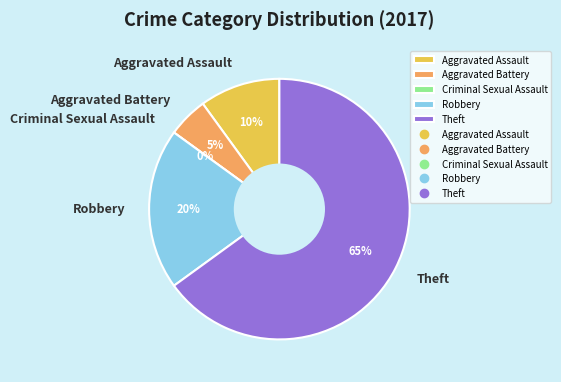

What is the majority slice?

Theft